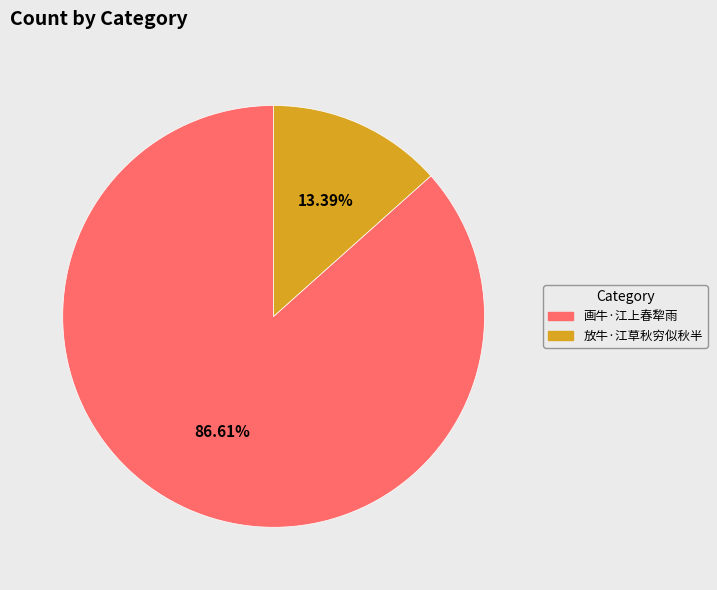

Which has a higher value, 放牛·江草秋穷似秋半 or 画牛·江上春犂雨?

画牛·江上春犂雨